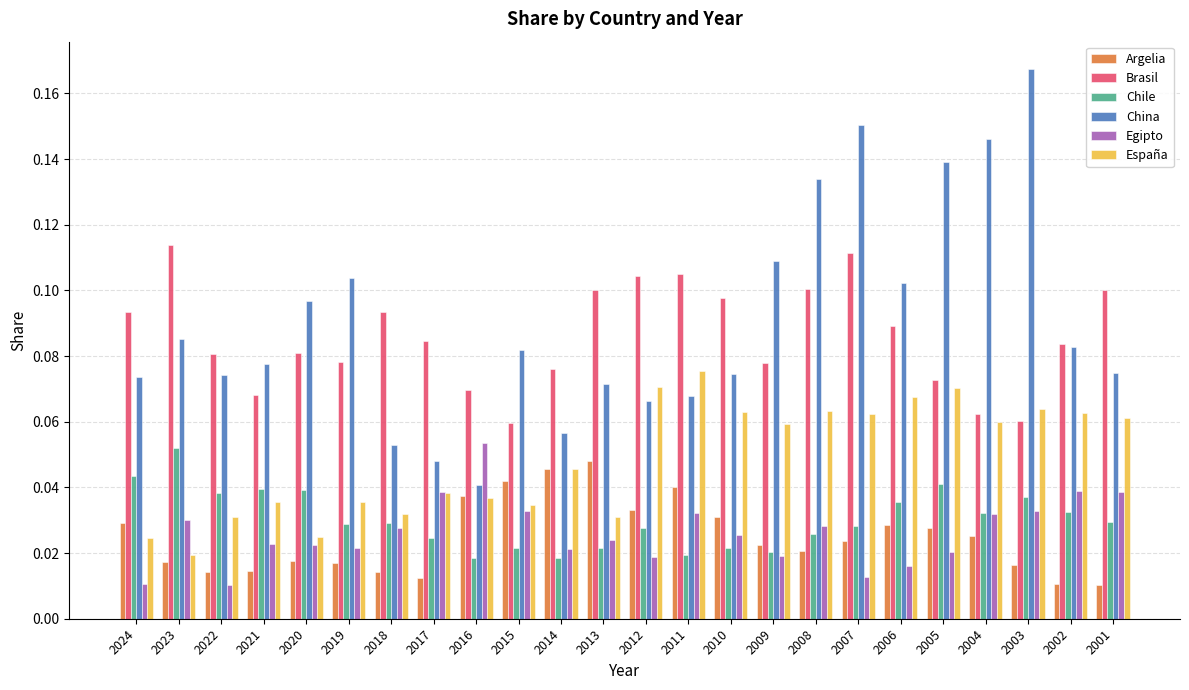

What are all the series names shown in the legend?

Argelia, Brasil, Chile, China, Egipto, España